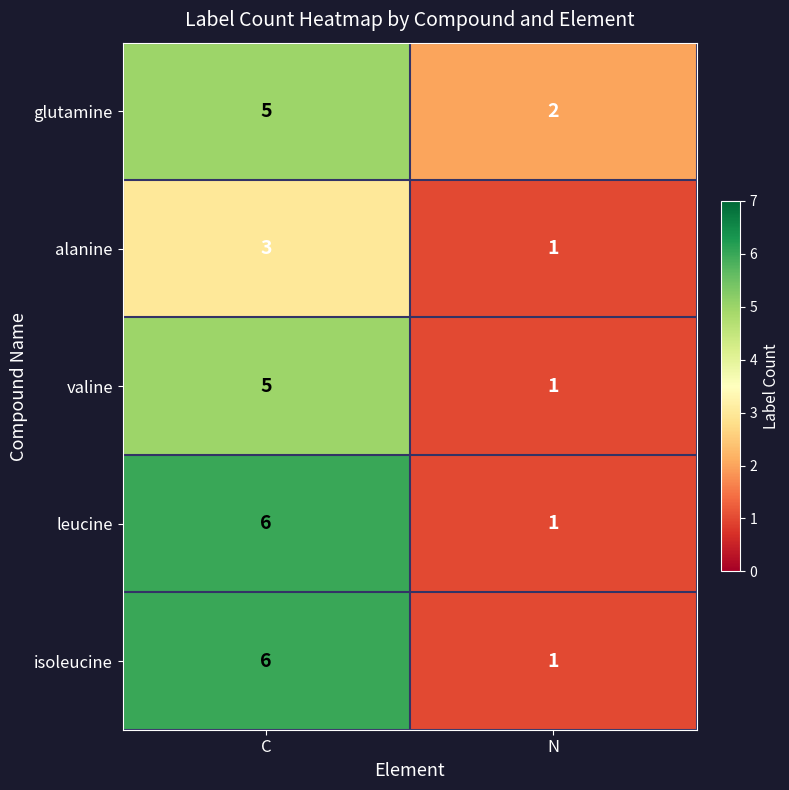

What is the difference between the highest and lowest values at C?

3